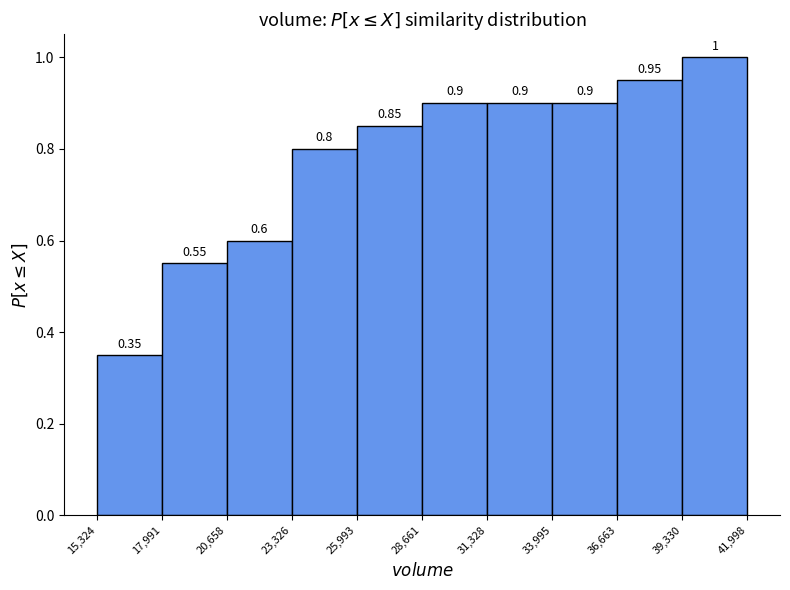

What is the height of the bar covering 15,324 to 17,991 on the x-axis?

0.35